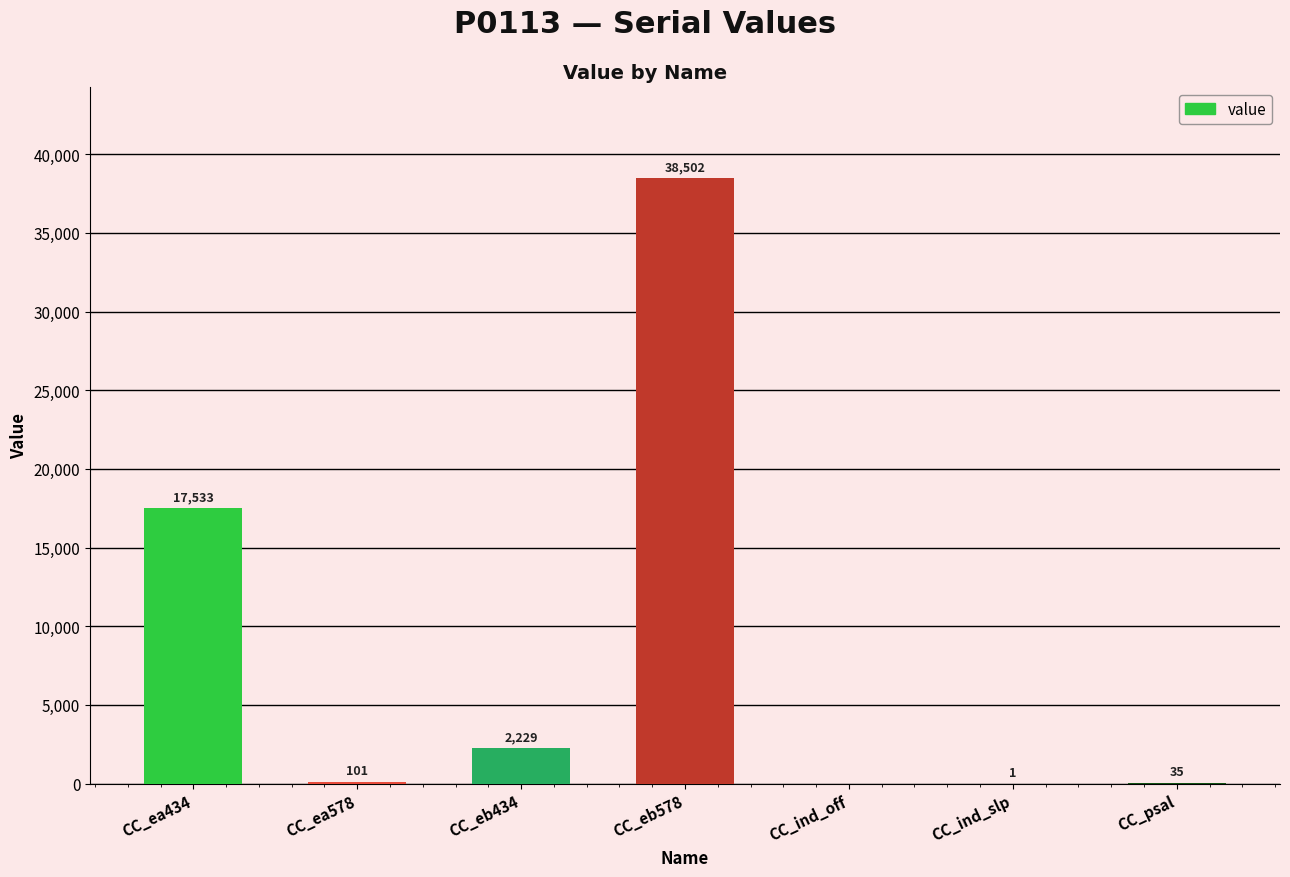

What is the sum of the values at CC_ea434 and CC_ea578?

17634